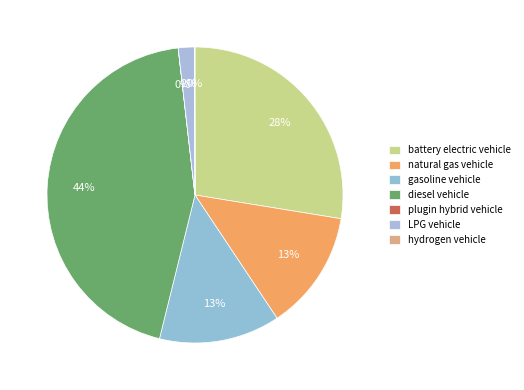

To the nearest percent, what percentage of the pie is natural gas vehicle?

13%